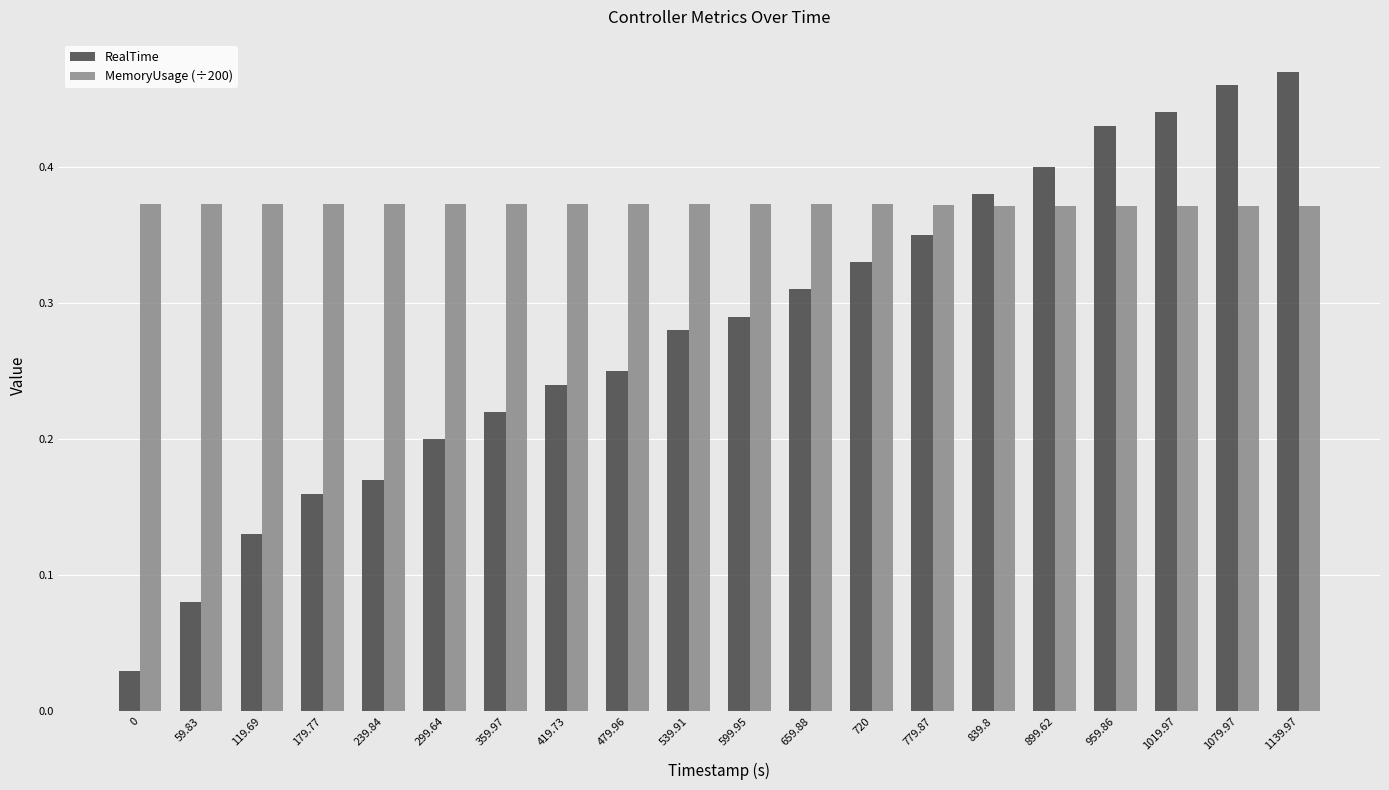

What is the label of the 4th bar from the right?

959.86